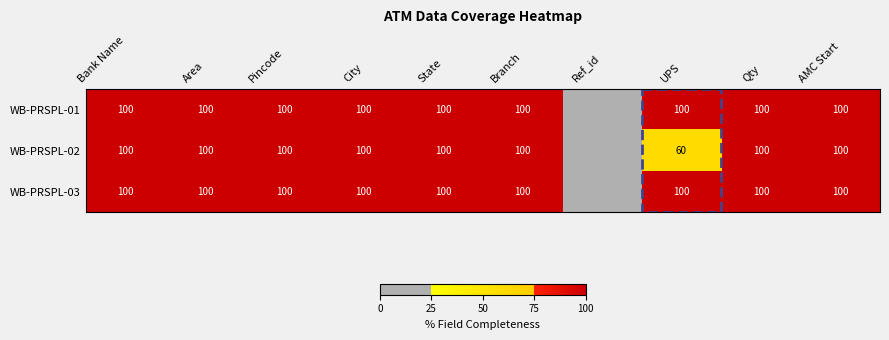

Is it true that WB-PRSPL-01 equals 46 at Bank Name?

False